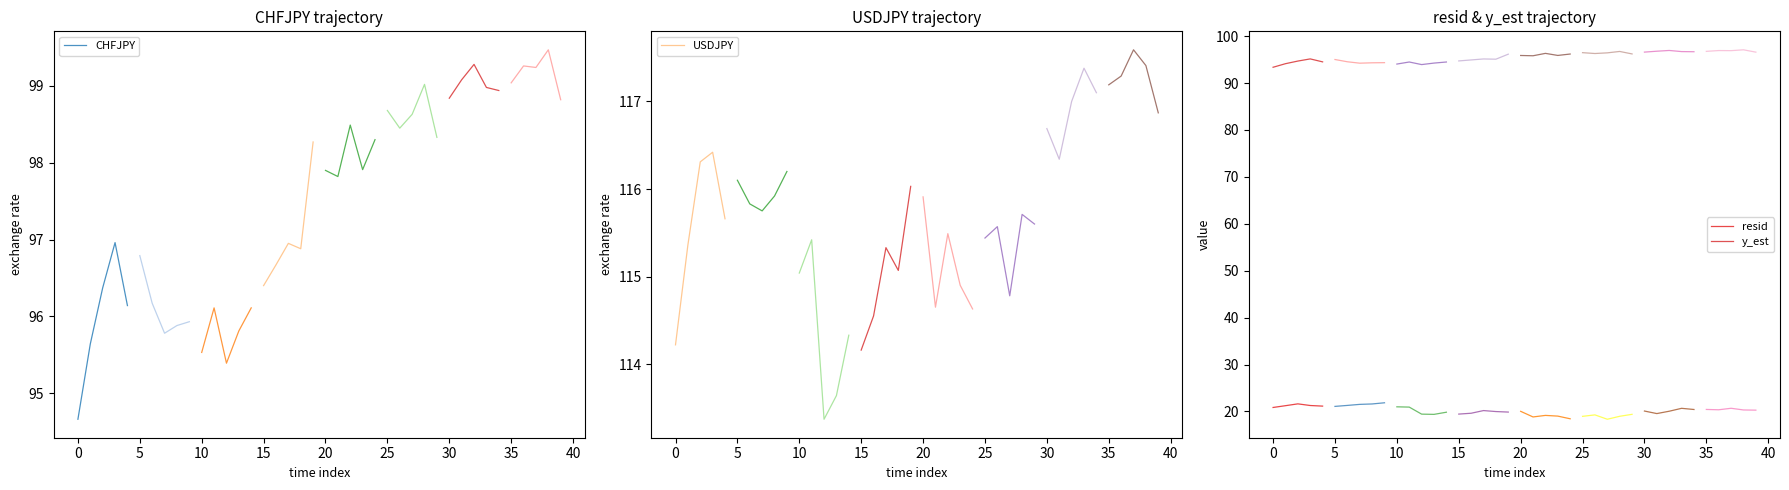

What is the highest value of the CHFJPY series?

97.0